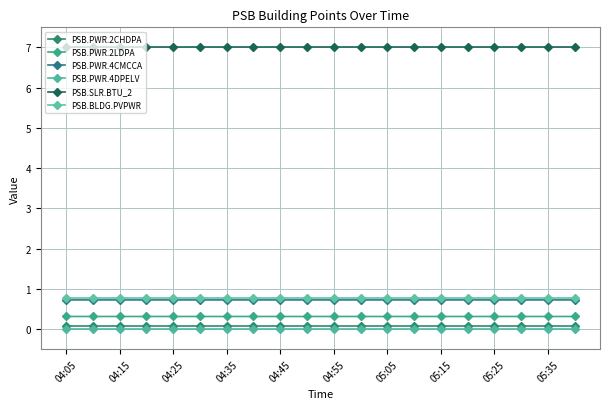

True or false: PSB.PWR.2LDPA and PSB.BLDG.PVPWR cross at least once.

False